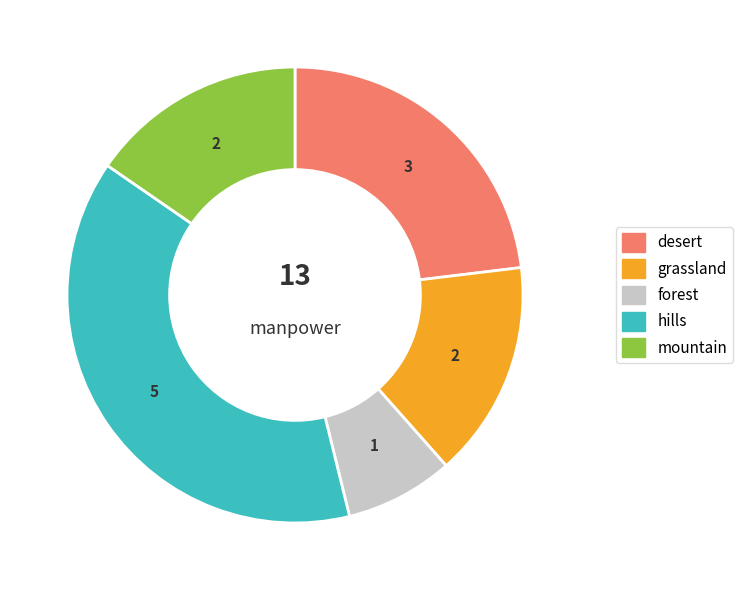

Is it true that grassland is 15% of the pie?

True